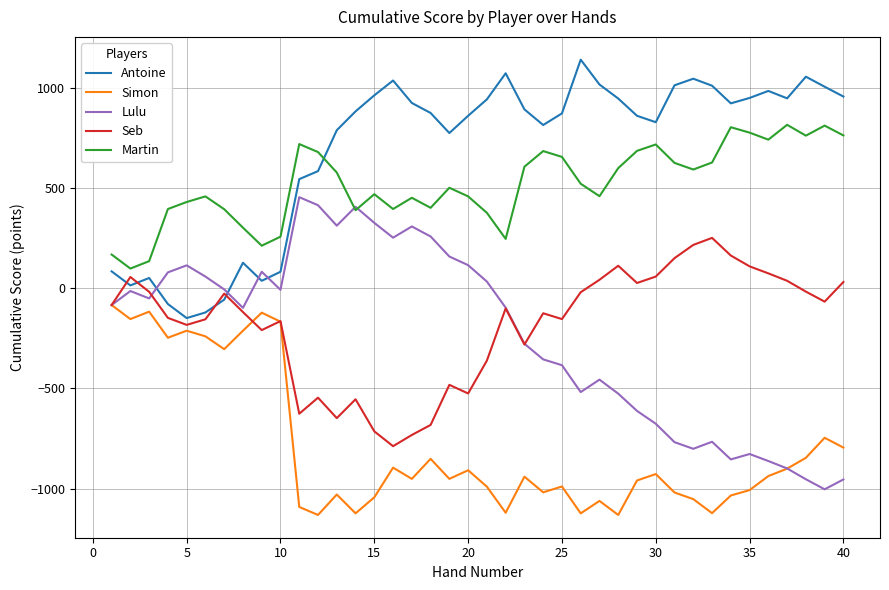

What is the lowest value of the Simon series?

-1131